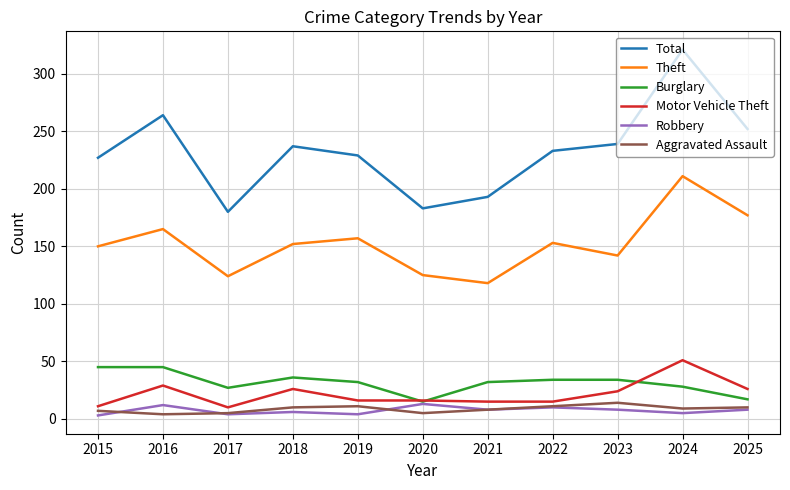

What is the spread (max minus min) of values at 2019?

225